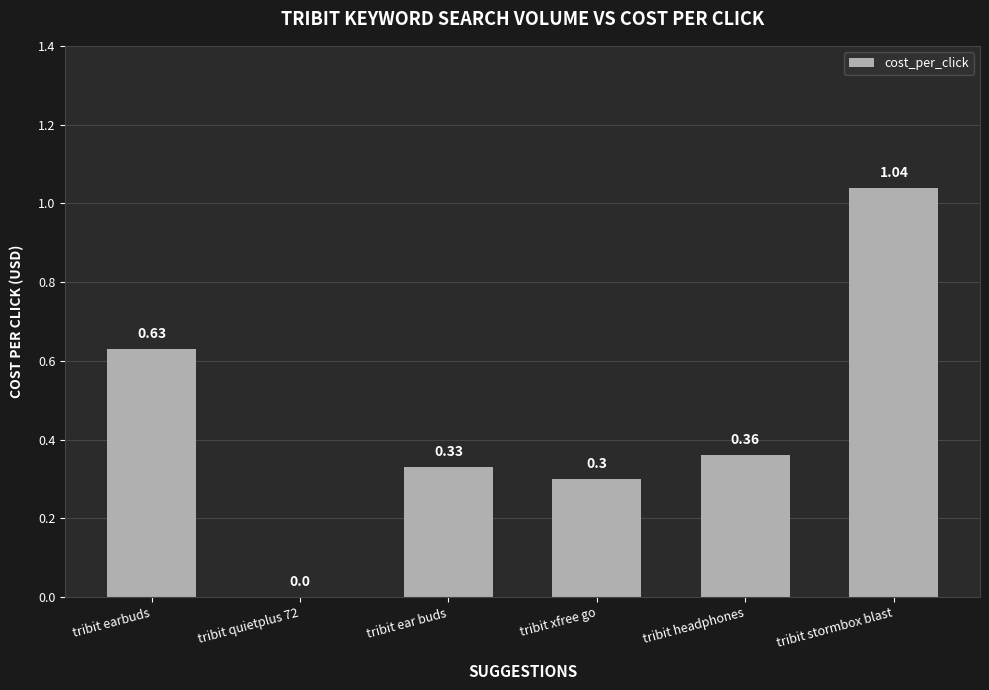

What is the sum of all values?

2.7